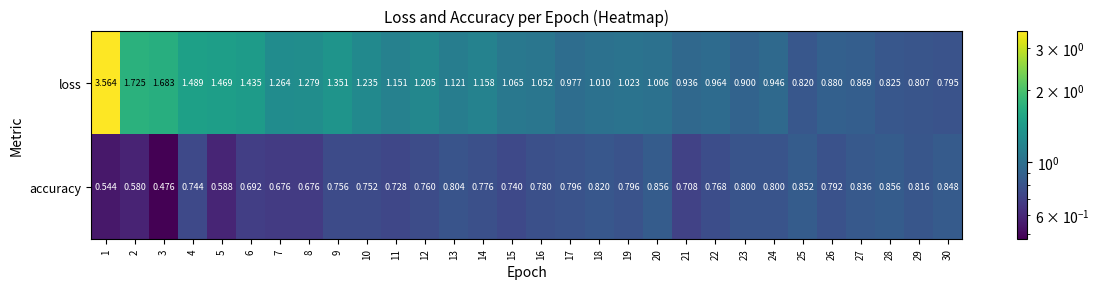

Which series has the largest total across all categories?

loss